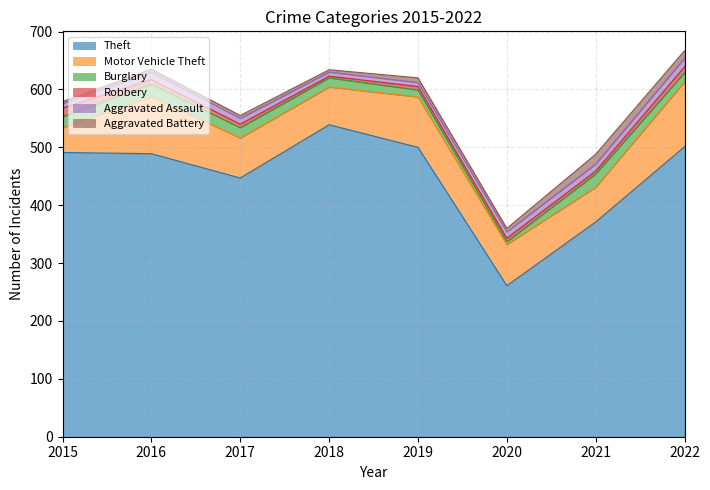

Rank the series by their maximum value, from lowest to highest.

Robbery, Aggravated Assault, Aggravated Battery, Burglary, Motor Vehicle Theft, Theft